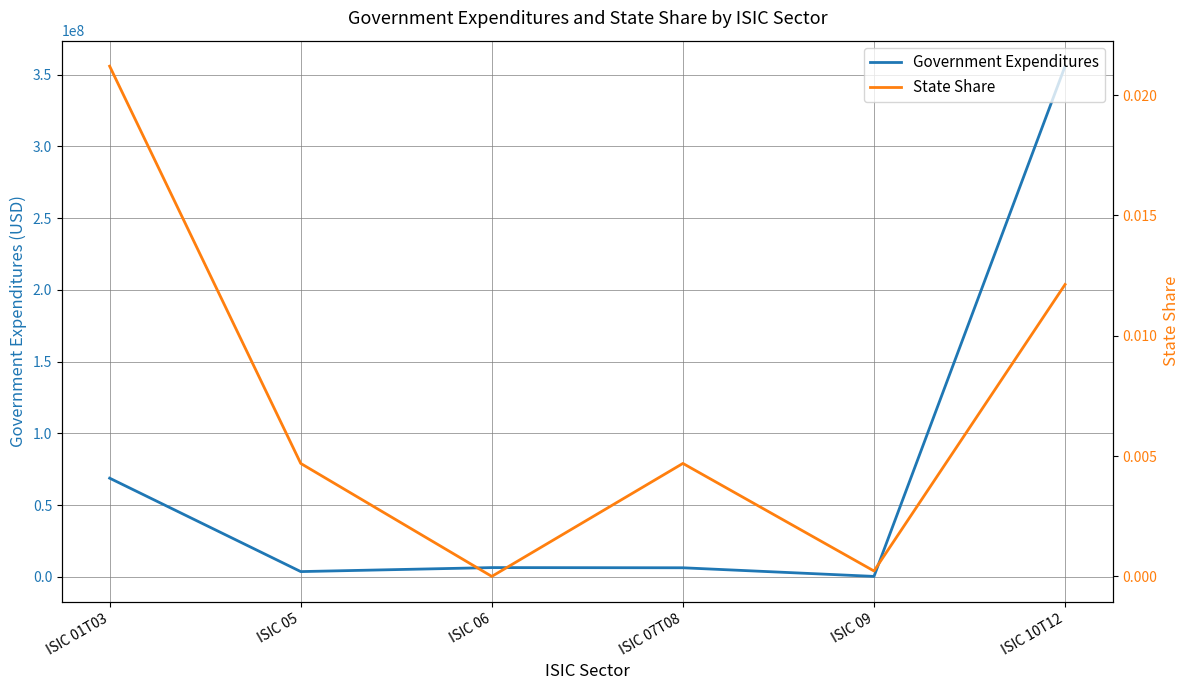

Which series has the widest spread of values?

Government Expenditures